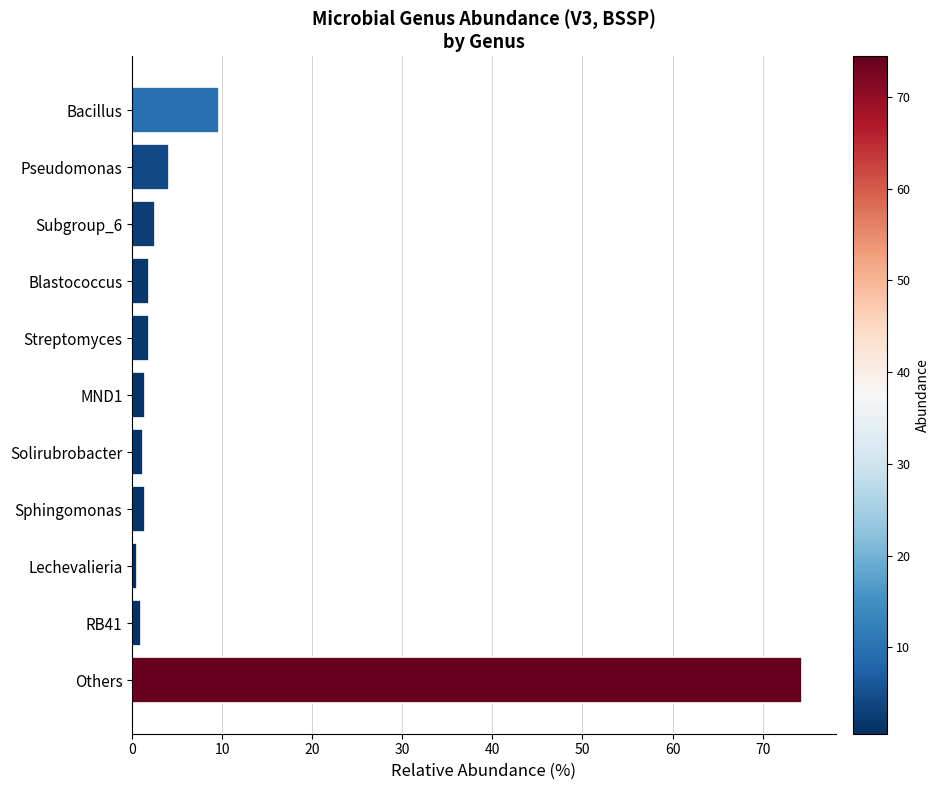

Between Bacillus and MND1, which is larger?

Bacillus